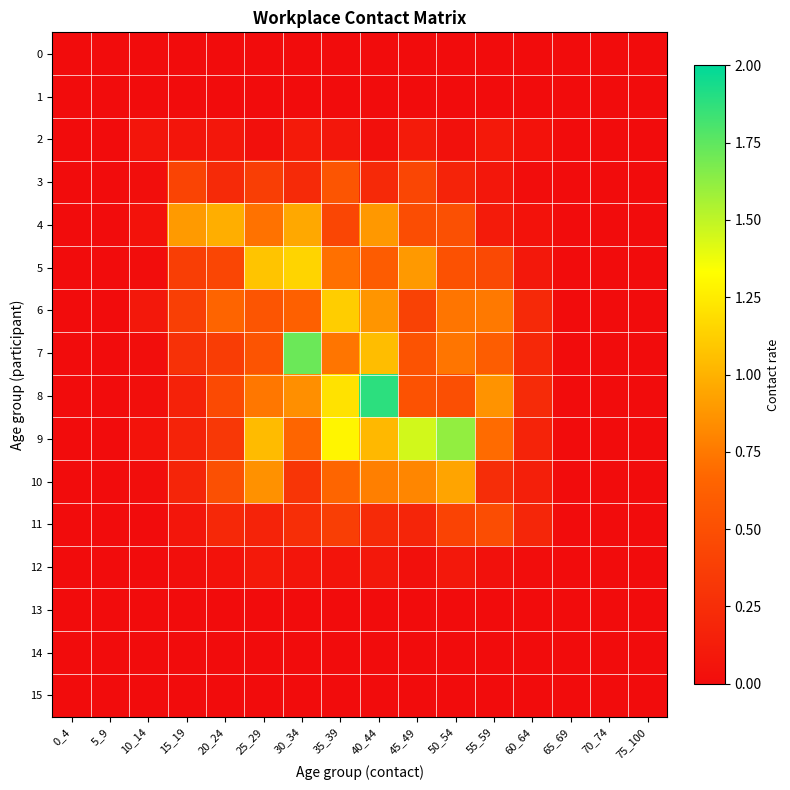

How many data points does each series have?

16